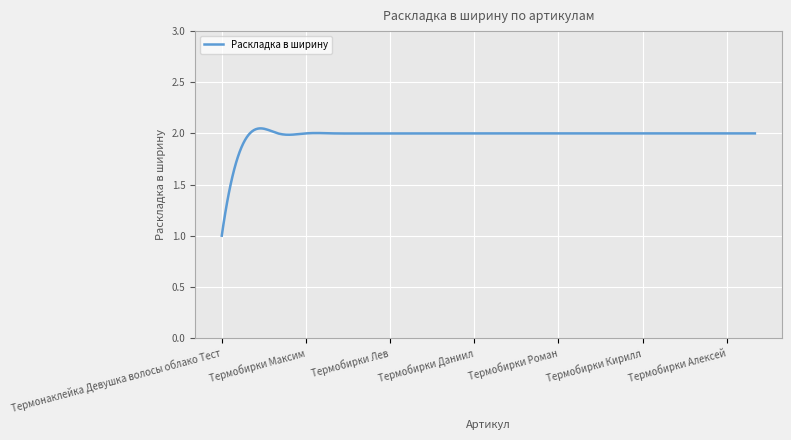

What is the smallest value displayed?

1.0